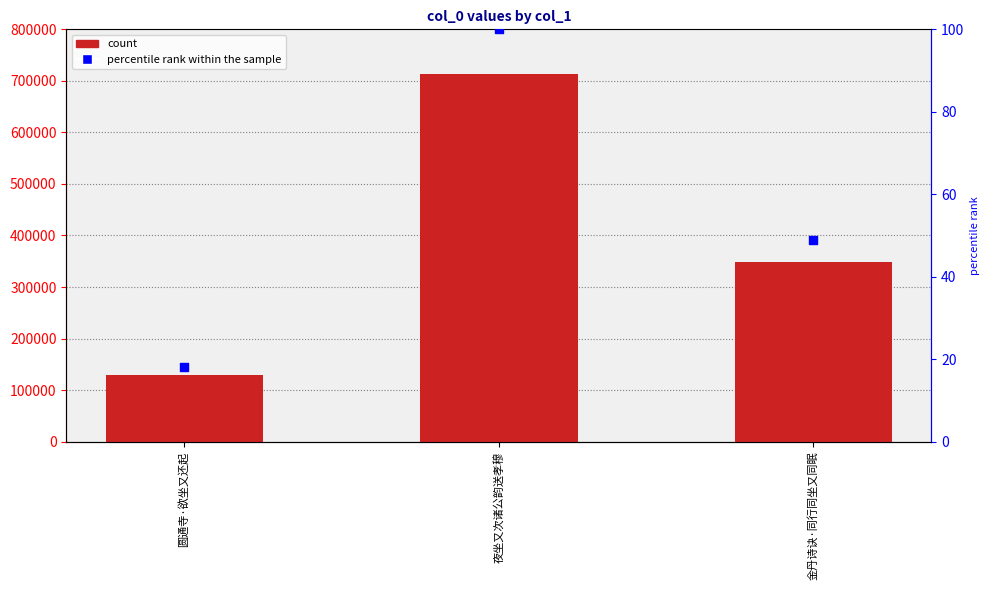

Which series contains the highest Y value?

col_0